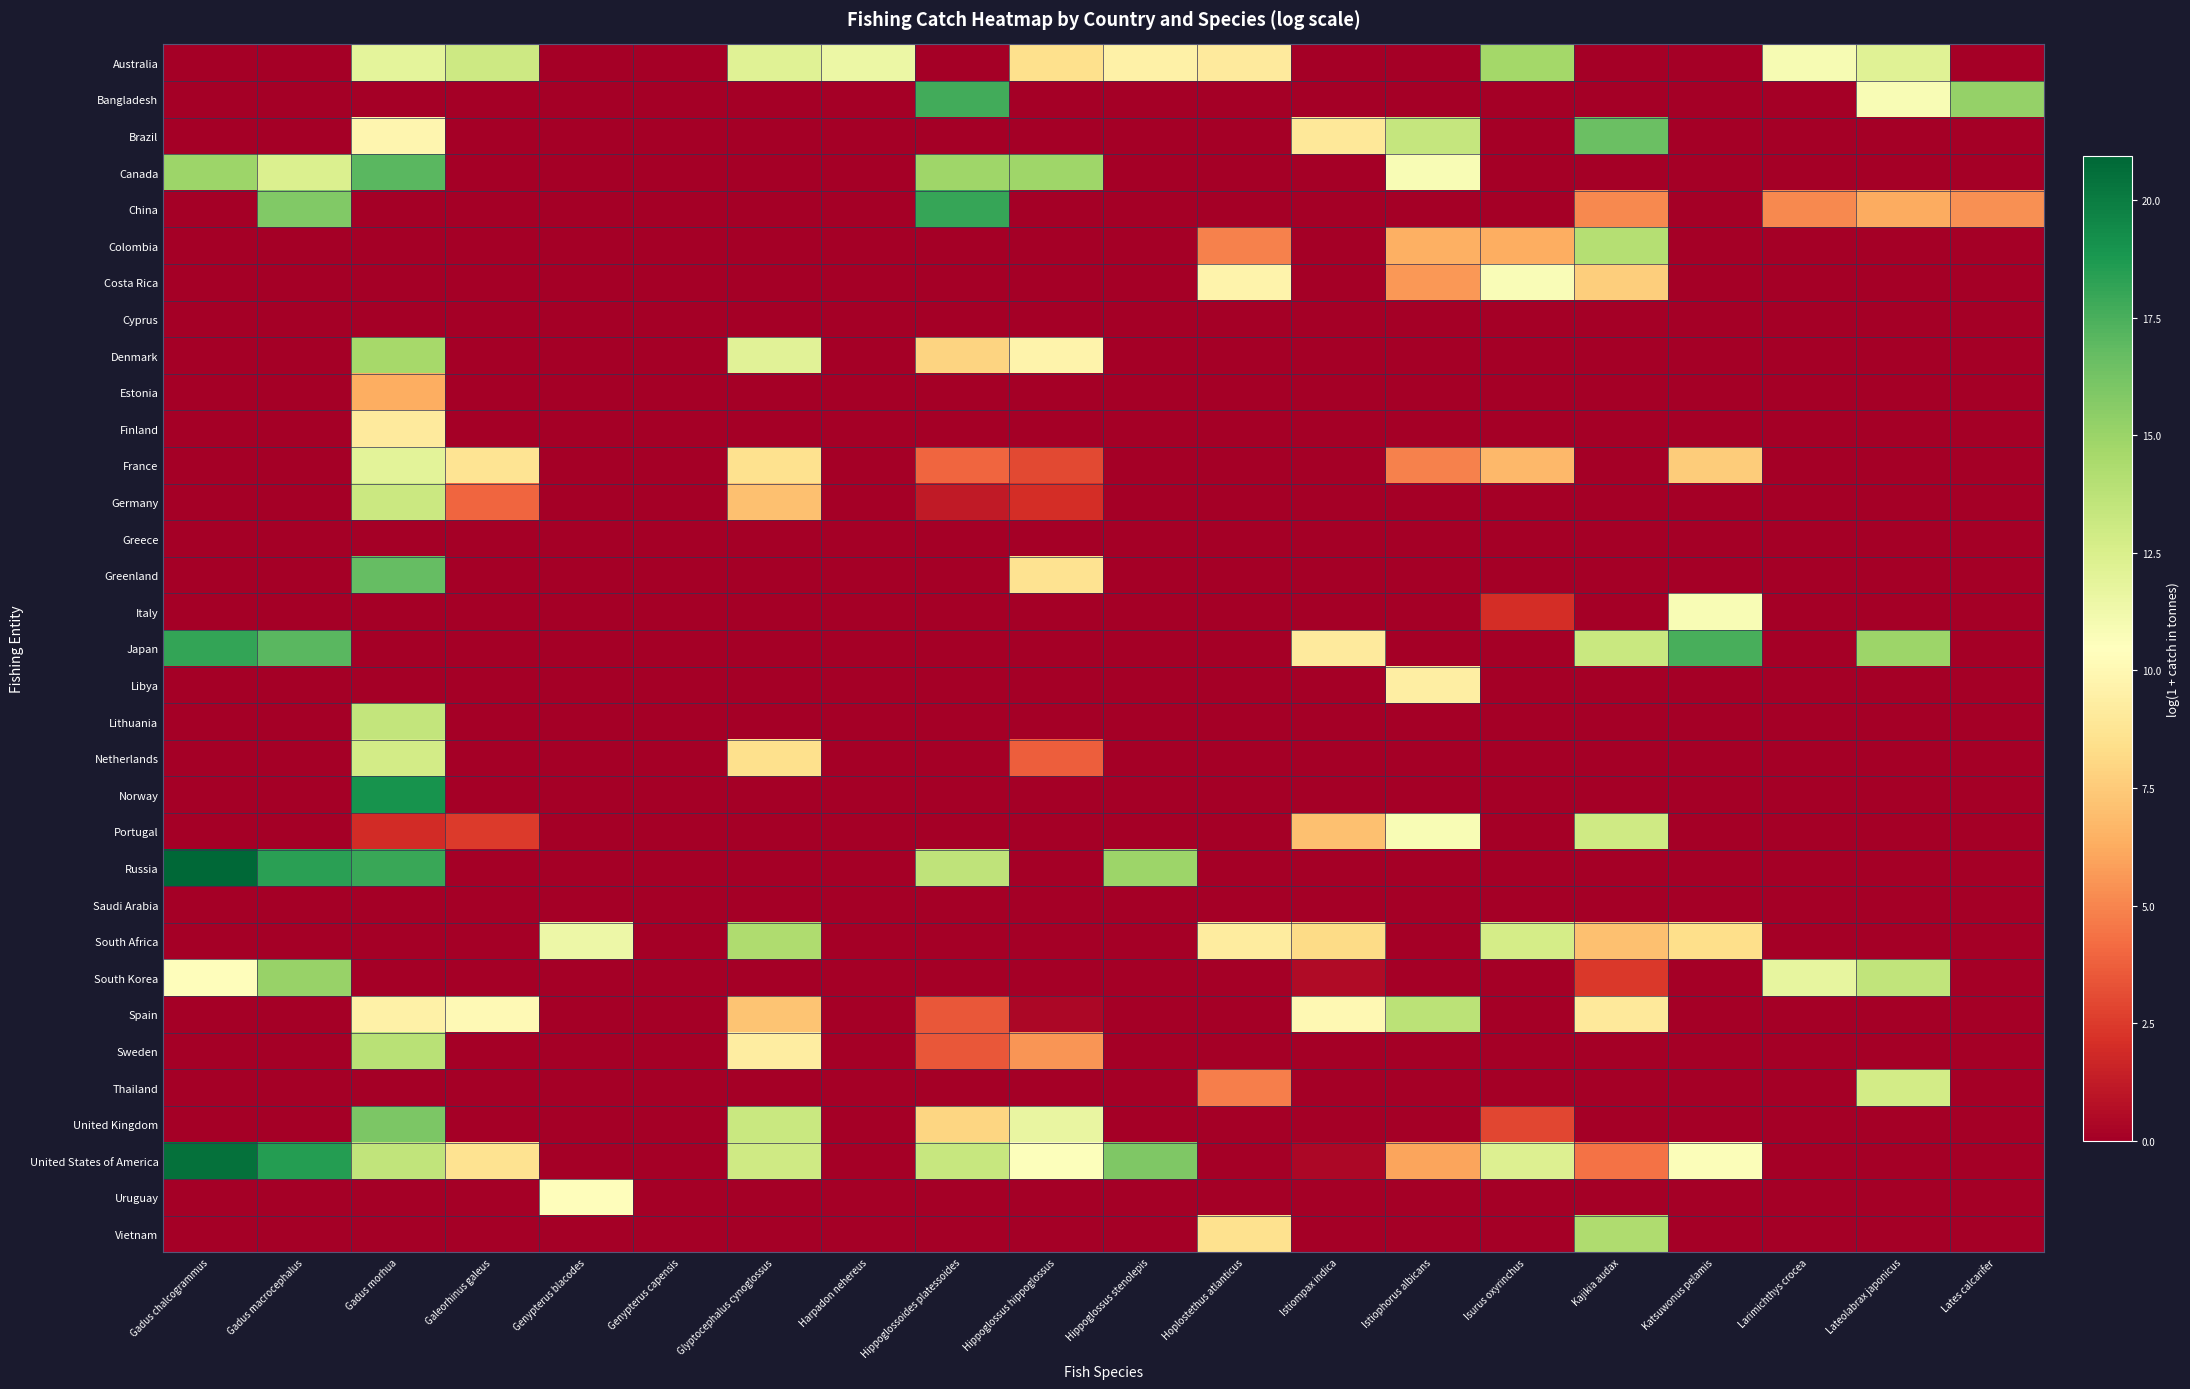

Which series has the largest total across all categories?

United States of America